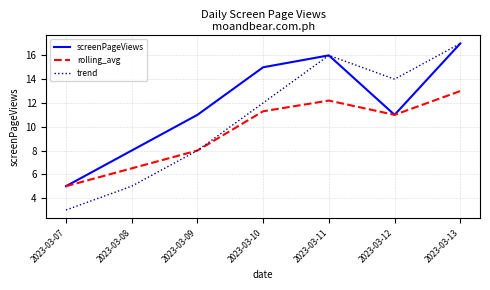

List the series in order of their overall mean, highest first.

screenPageViews, trend, rolling_avg